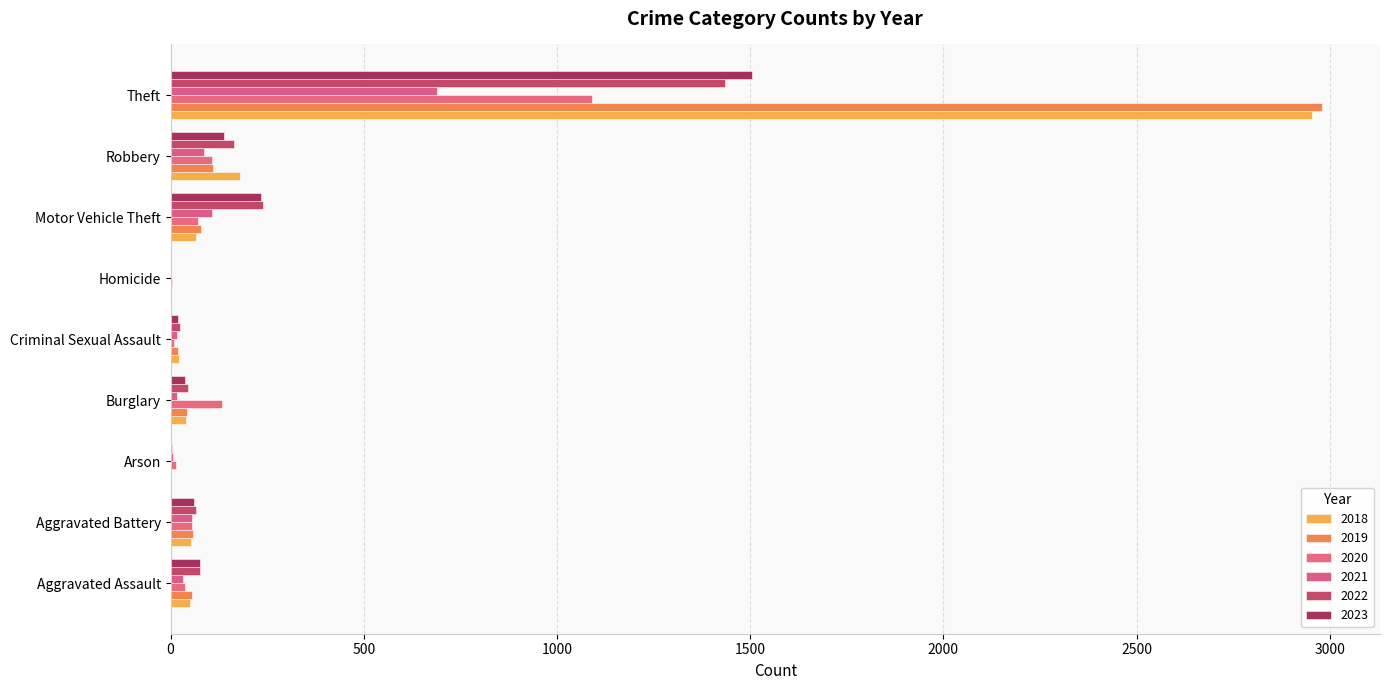

How many distinct data groups are displayed?

6